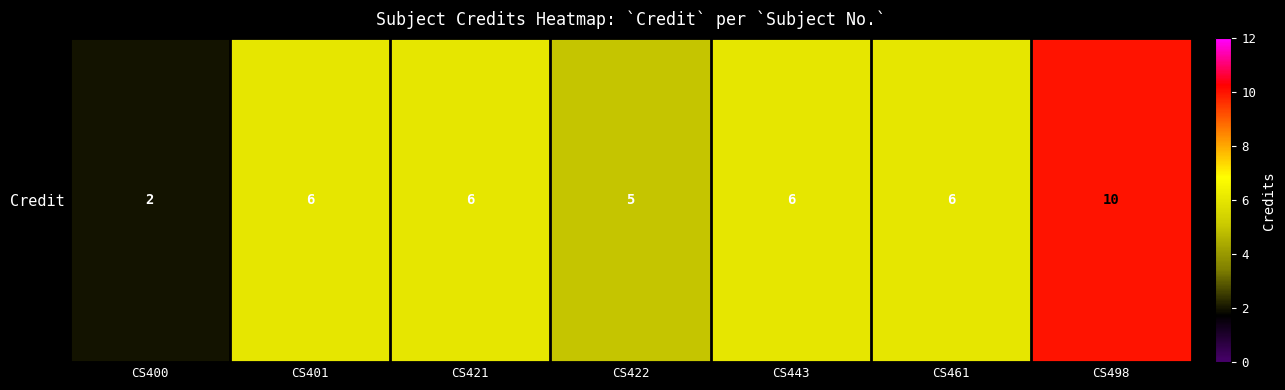

What is the minimum value shown in the chart?

2